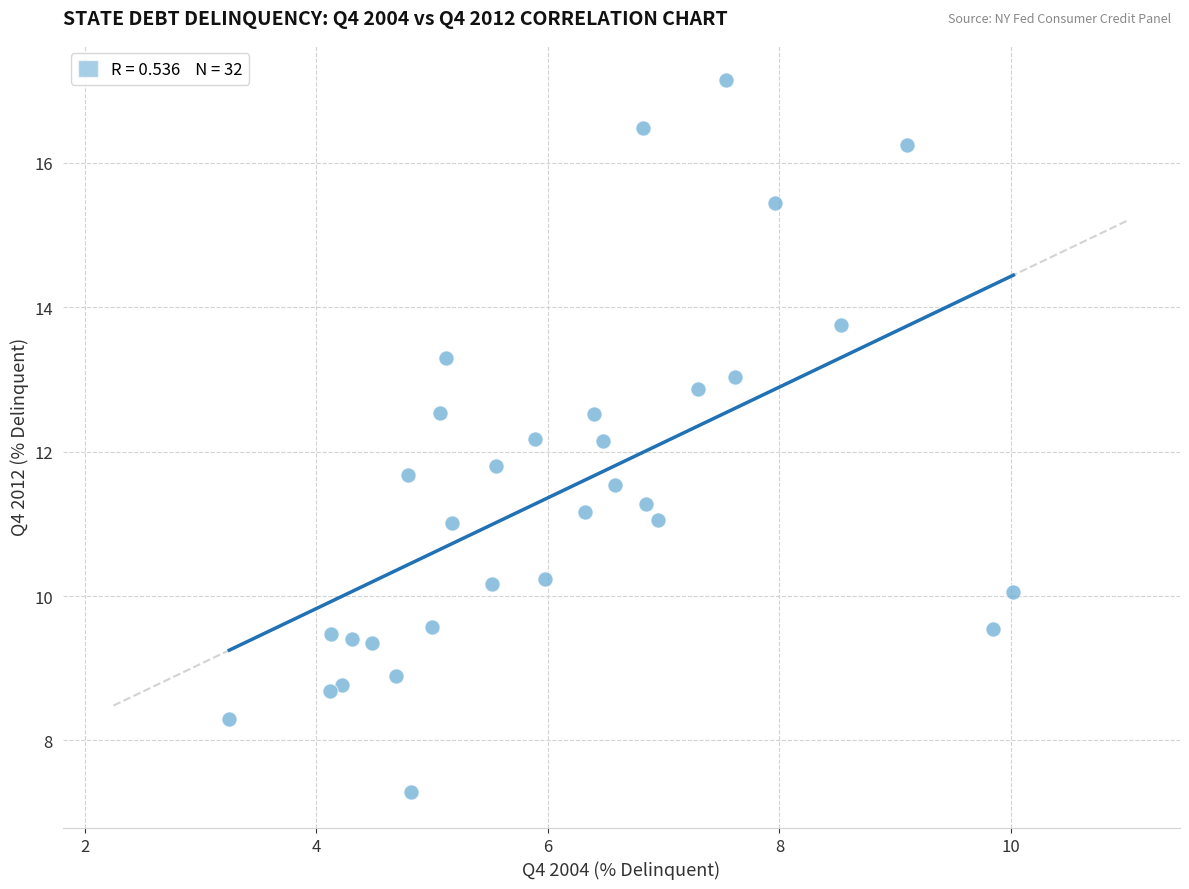

What is the range of X values (max minus min)?

6.8